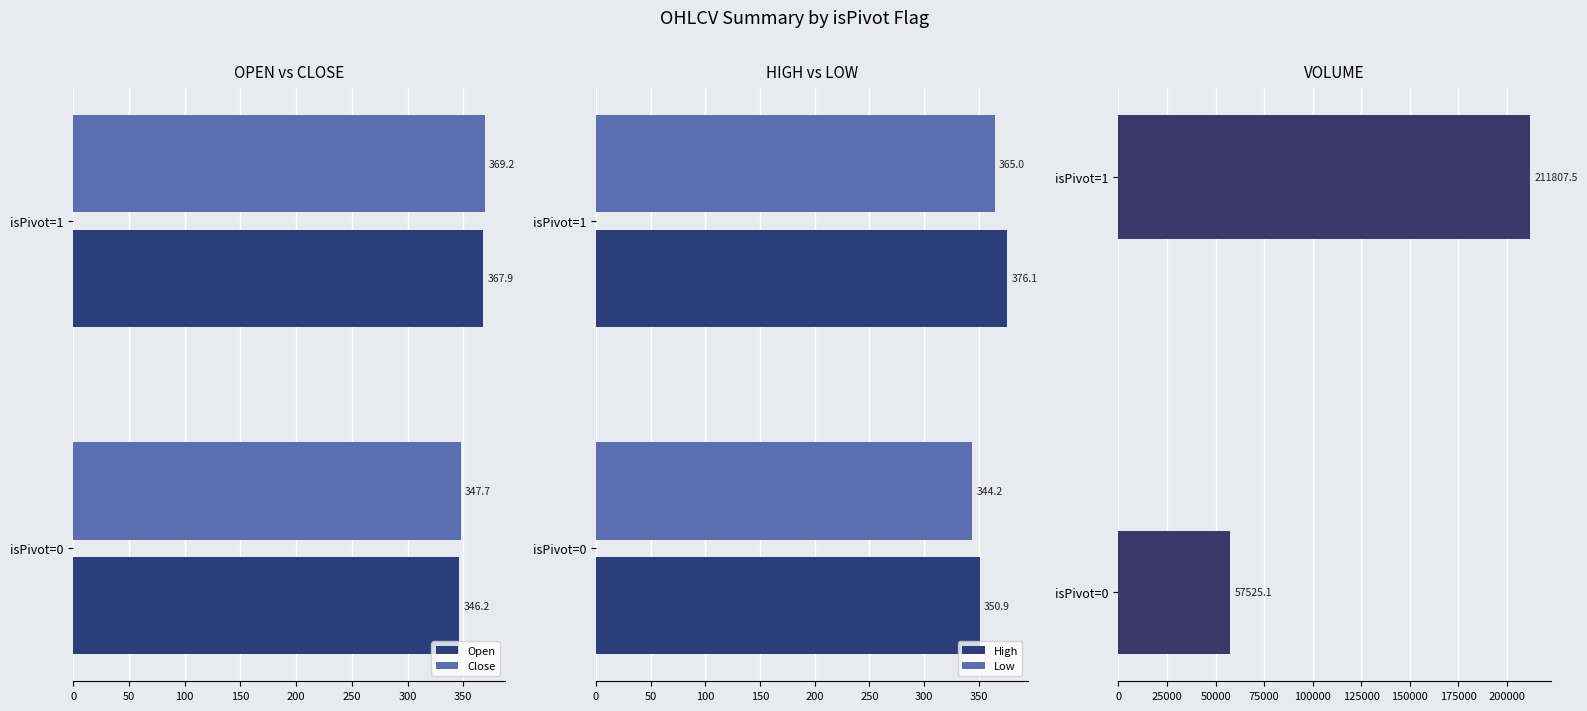

Reading left to right, list all the values displayed in this chart.

Open: 346.2	367.9
Close: 347.7	369.2
High: 350.9	376.1
Low: 344.2	365.0
Volume: 57525.1	211807.5